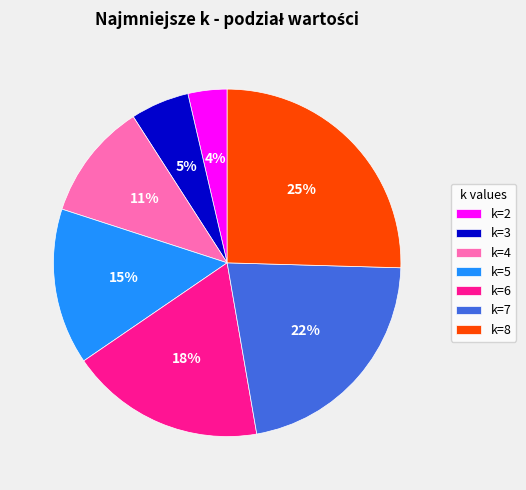

What percentage is the k=4 slice, to the nearest percent?

11%